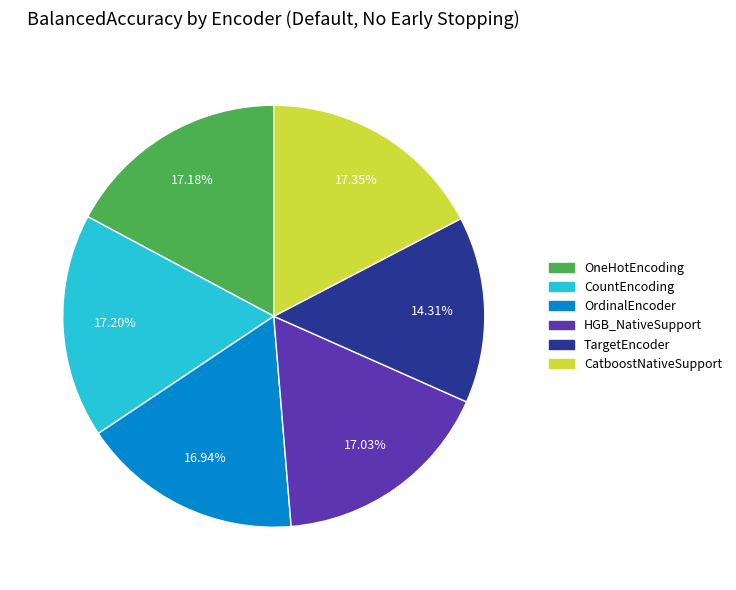

To the nearest percent, what is the average slice percentage?

17%